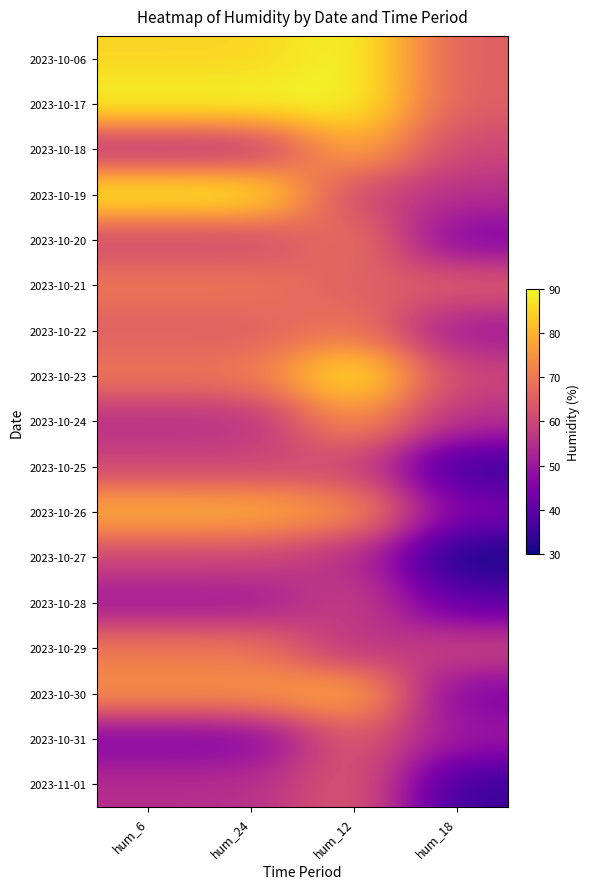

Which has a higher value, hum_18 or hum_24?

hum_24